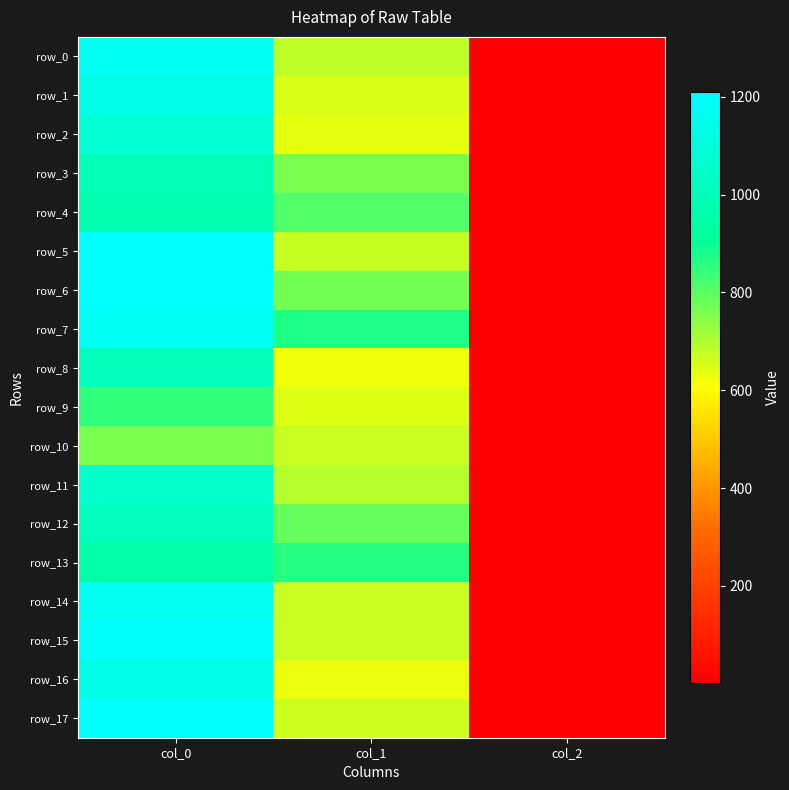

How many series are shown in this chart?

18